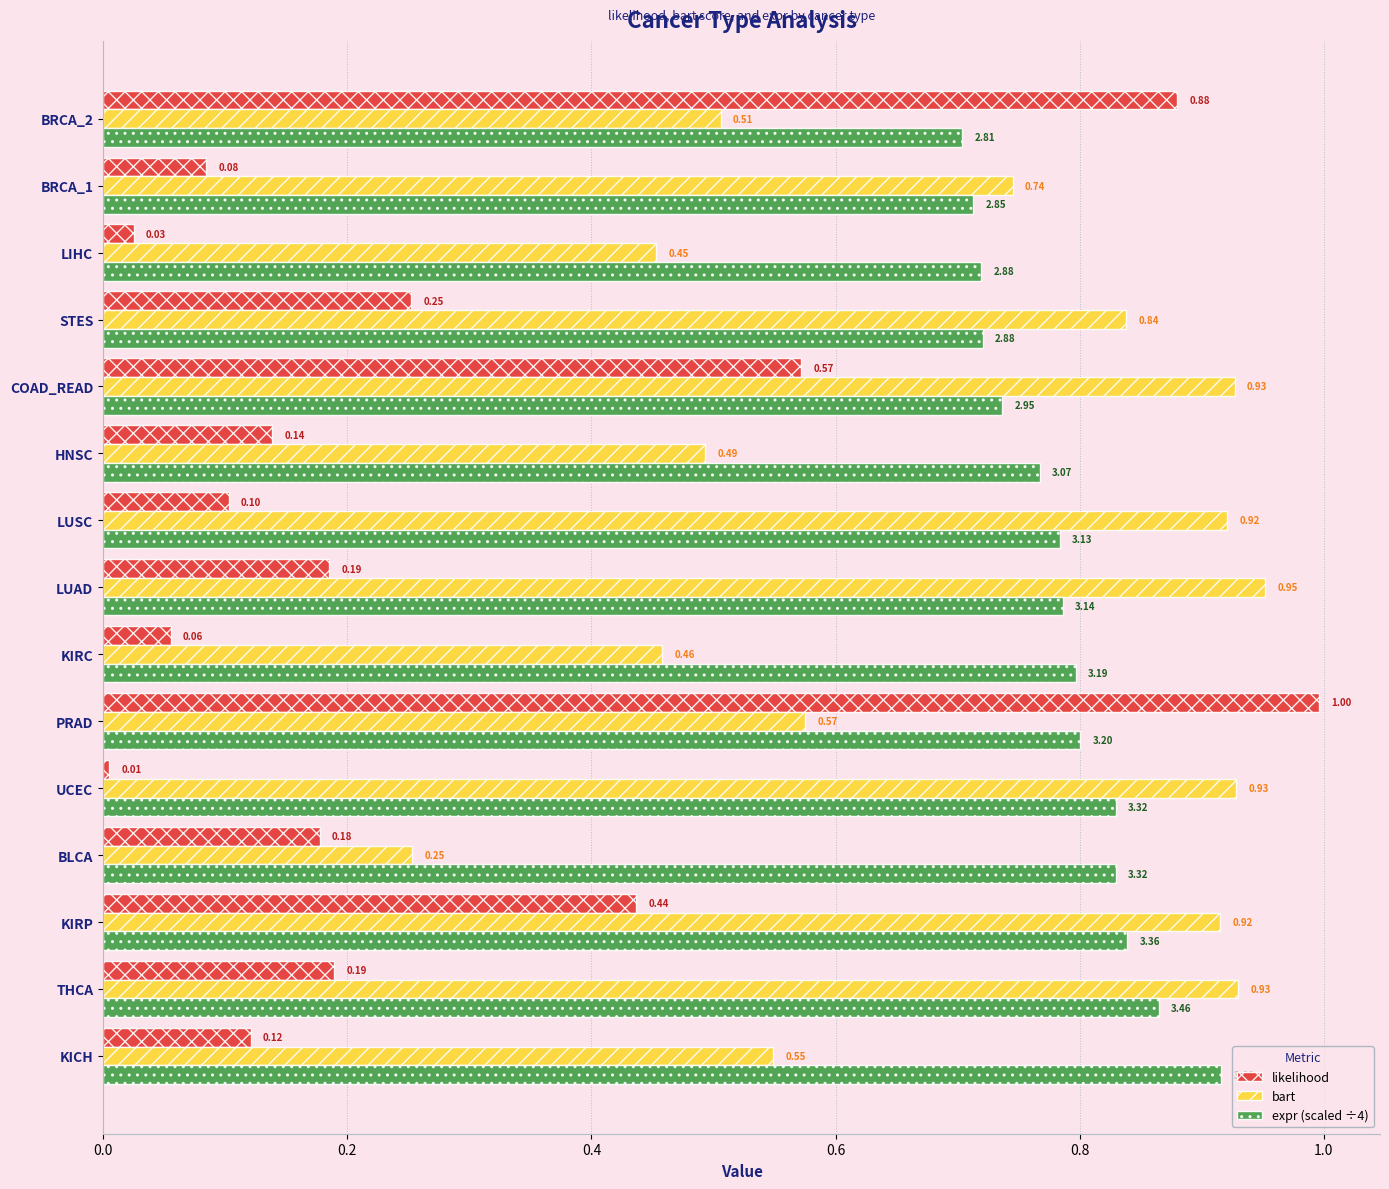

Where is expr (scaled ÷4) nearest to the value 0?

BRCA_2